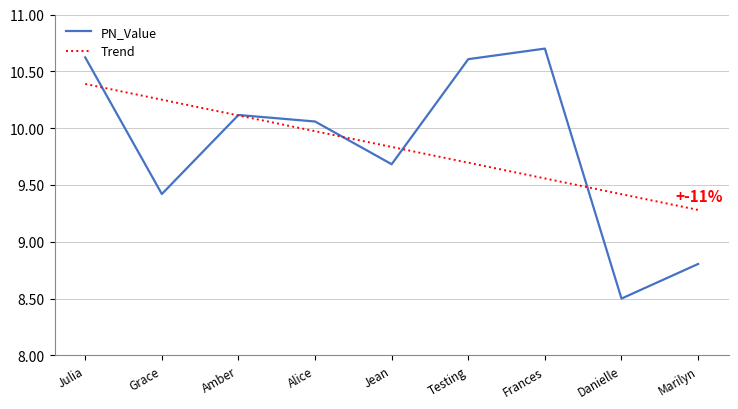

List the series in order of their peak value, lowest first.

Trend, PN_Value